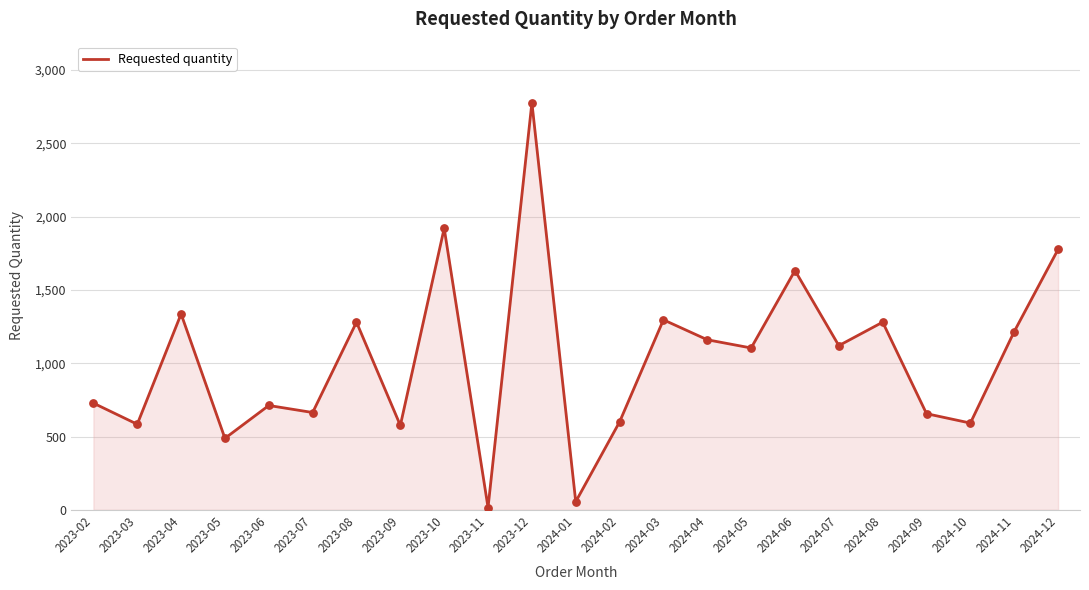

Between 2024-11 and 2024-06, which is larger?

2024-06